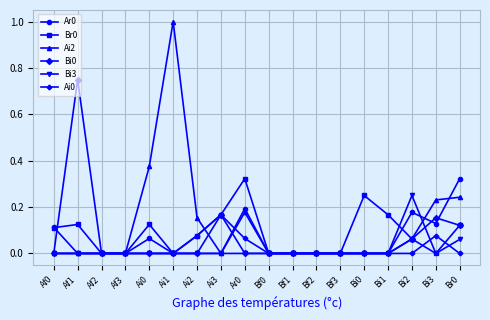

The Br0 series shows 0.2 at Af0. True or false?

False